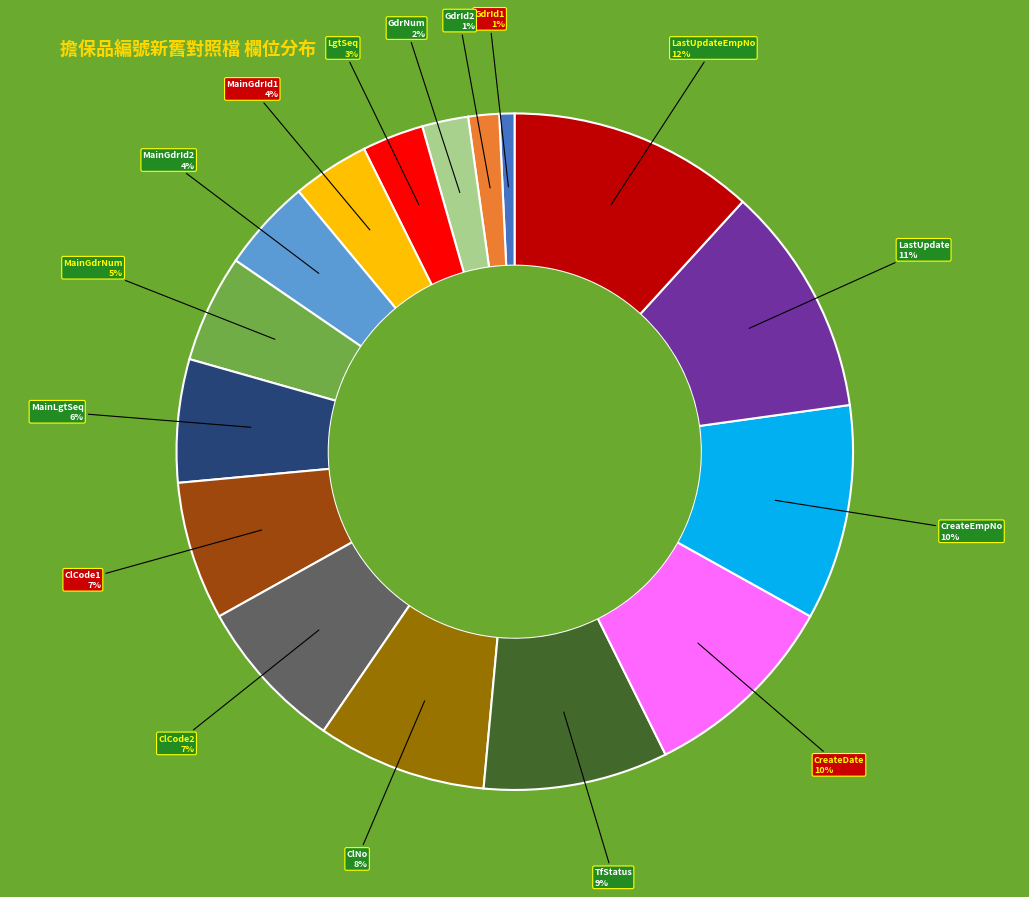

Between LastUpdate and TfStatus, which is larger?

LastUpdate